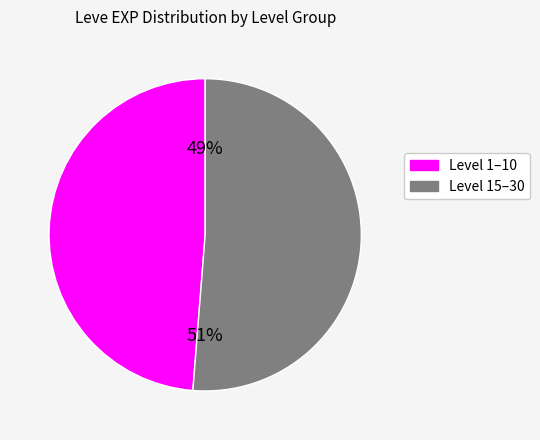

Does any single category account for the majority?

Yes